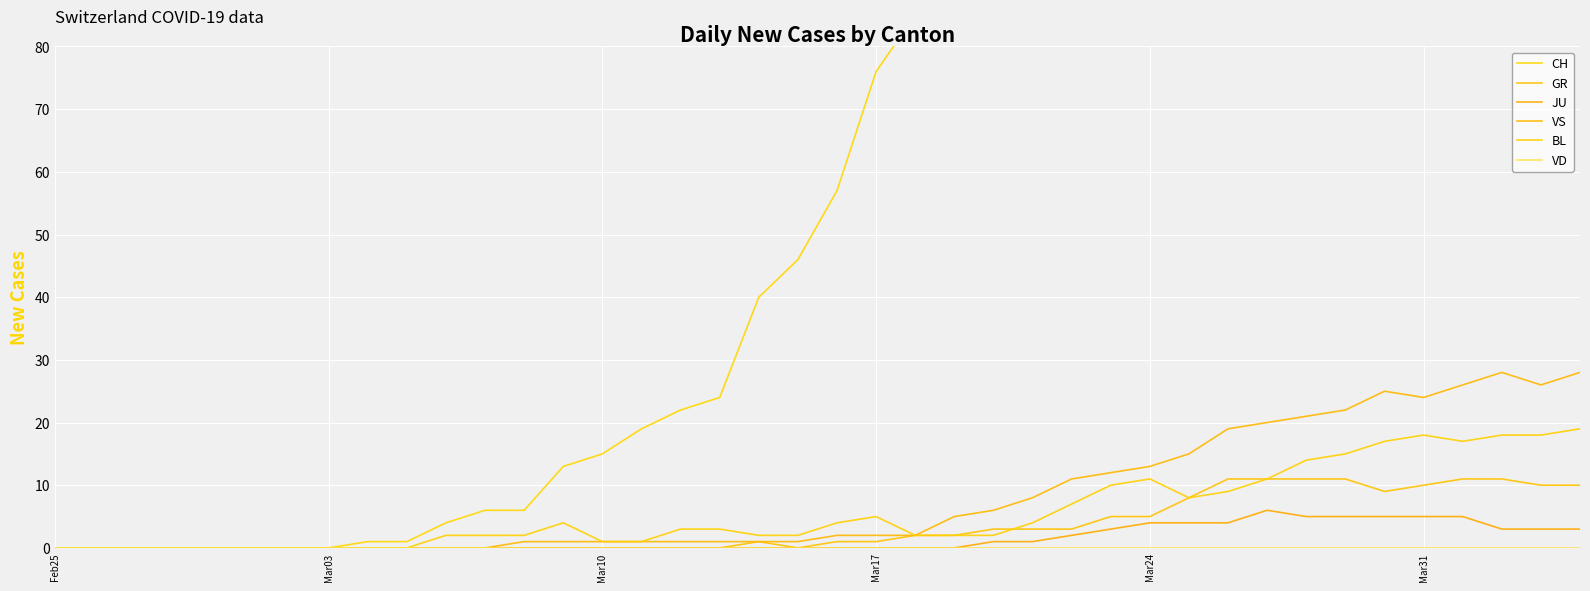

True or false: GR and VS intersect in this chart.

False